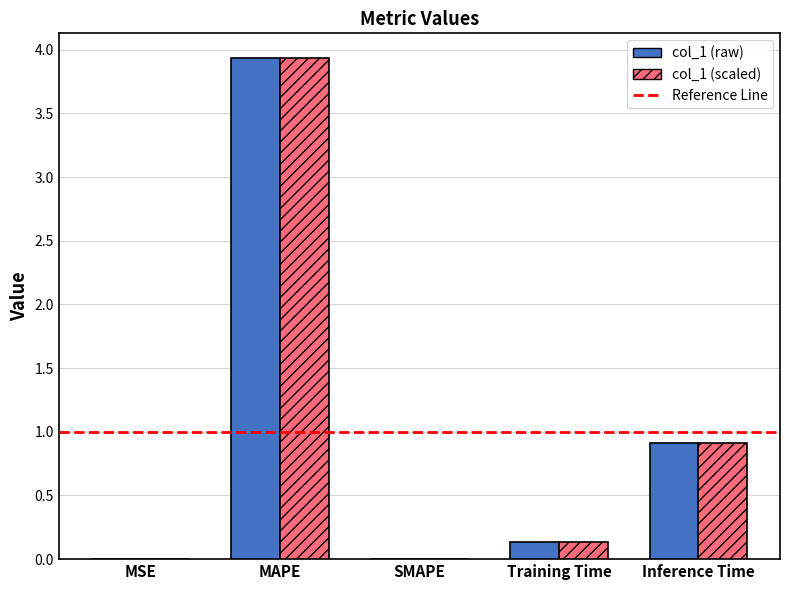

Which category has the highest value in the col_1 (scaled) series?

MAPE